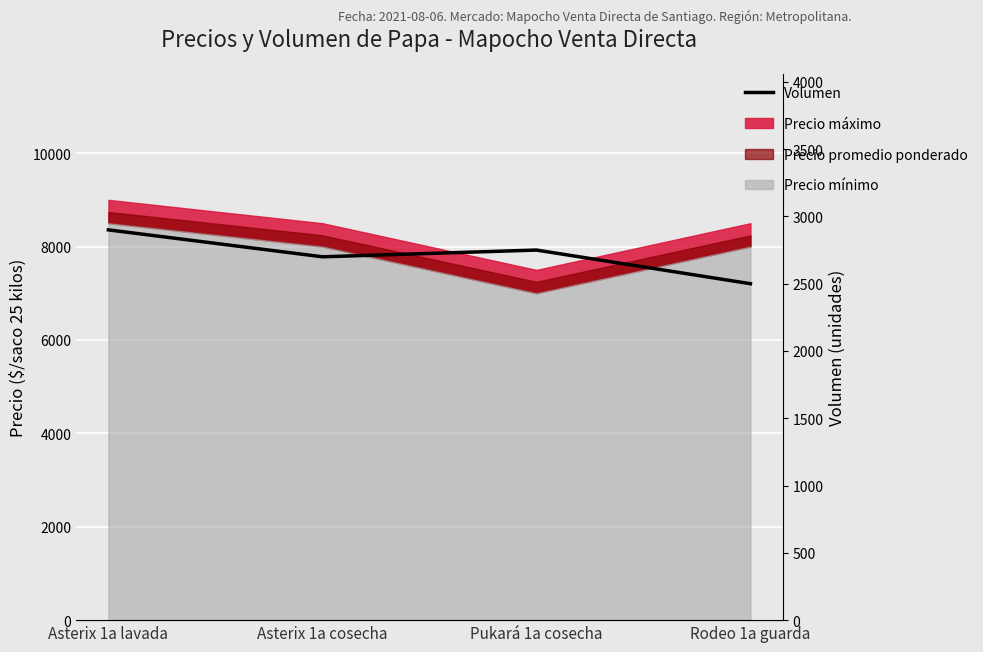

How many interior local peaks (higher than both neighbors) does the data have?

1